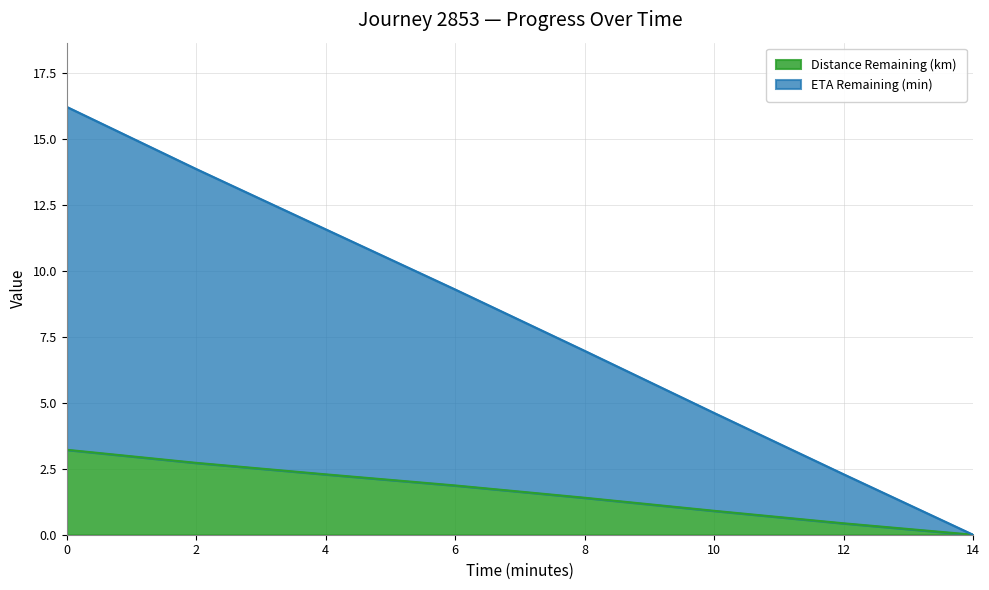

What position from the left is 2.0?

2